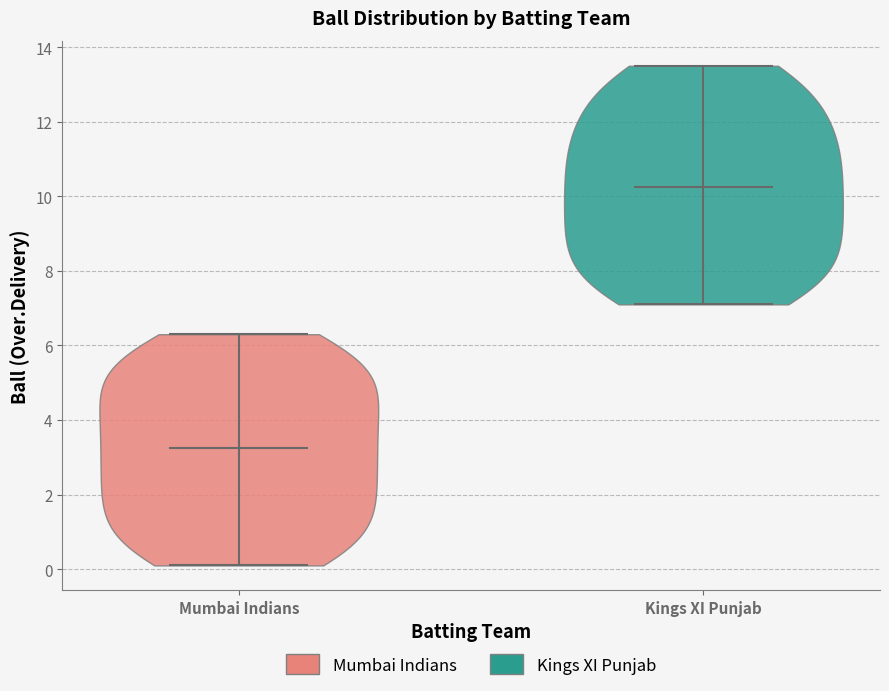

Reading left to right, read every violin against the y-axis: where its median line is, and the lowest and highest points it reaches. The values are not printed on the chart, so give them approximately, as read against the axis.

Mumbai Indians: median line 3.2, lowest point 0.2, highest point 6.4
Kings XI Punjab: median line 10.2, lowest point 7.2, highest point 13.6